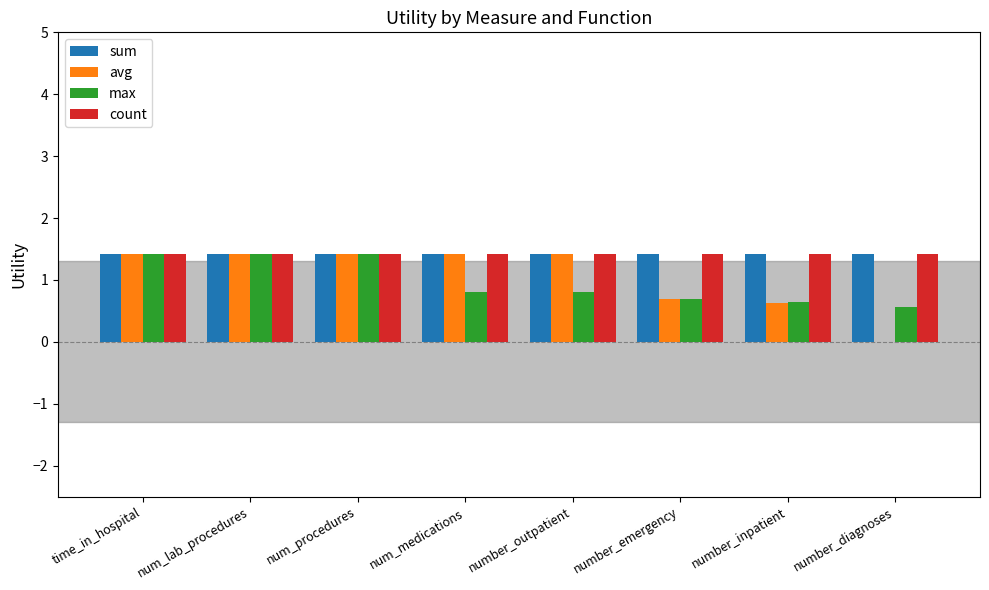

The sum series shows 1.4 at number_emergency. True or false?

True